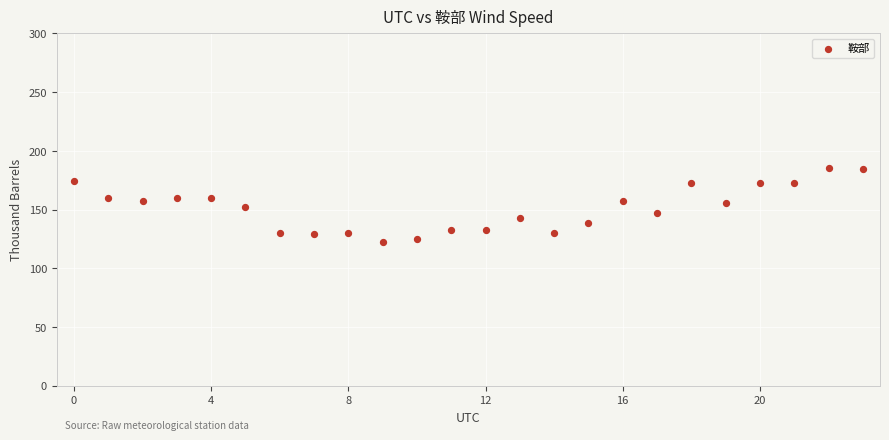

What is the range of Y values (max minus min)?

62.4